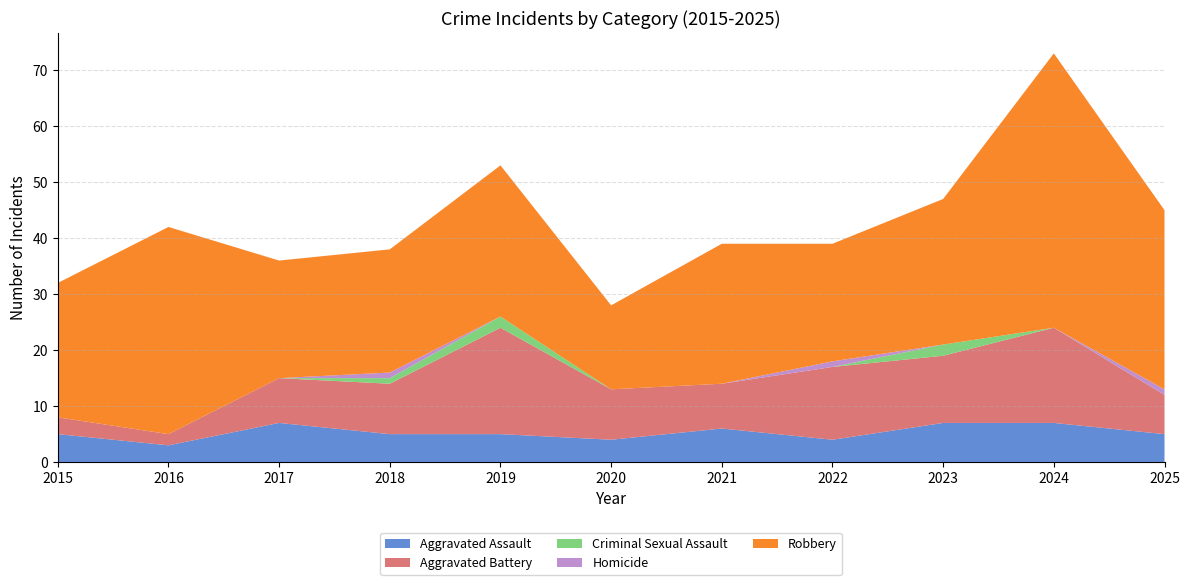

Reading left to right, list all the values displayed in this chart.

Aggravated Assault: 2015=5	2016=3	2017=7	2018=5	2019=5	2020=4	2021=6	2022=4	2023=7	2024=7	2025=5
Aggravated Battery: 2015=3	2016=2	2017=8	2018=9	2019=19	2020=9	2021=8	2022=13	2023=12	2024=17	2025=7
Criminal Sexual Assault: 2015=0	2016=0	2017=0	2018=1	2019=2	2020=0	2021=0	2022=0	2023=2	2024=0	2025=0
Homicide: 2015=0	2016=0	2017=0	2018=1	2019=0	2020=0	2021=0	2022=1	2023=0	2024=0	2025=1
Robbery: 2015=24	2016=37	2017=21	2018=22	2019=27	2020=15	2021=25	2022=21	2023=26	2024=49	2025=32